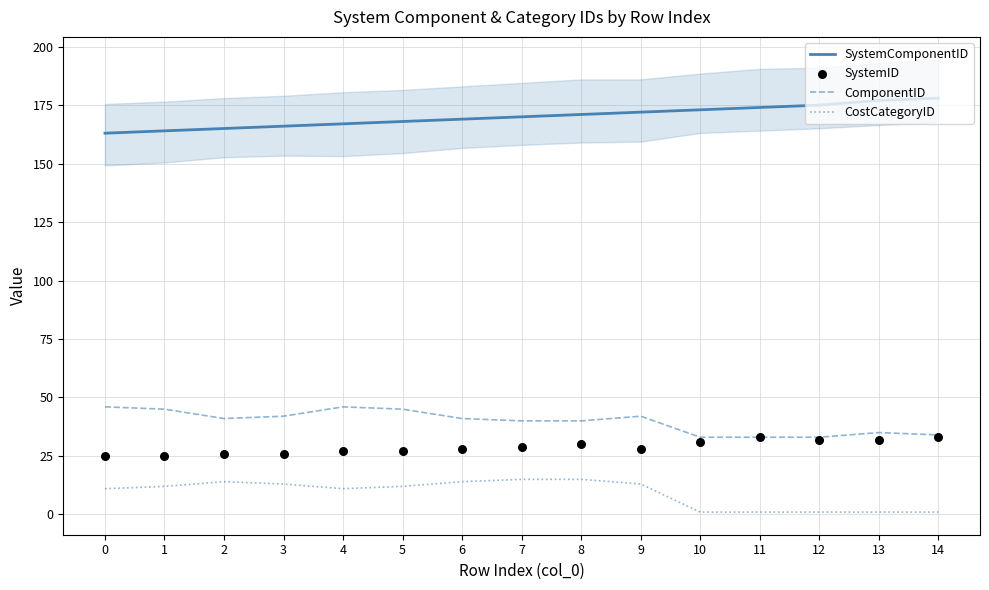

At which category is the sum across all series the highest?

8